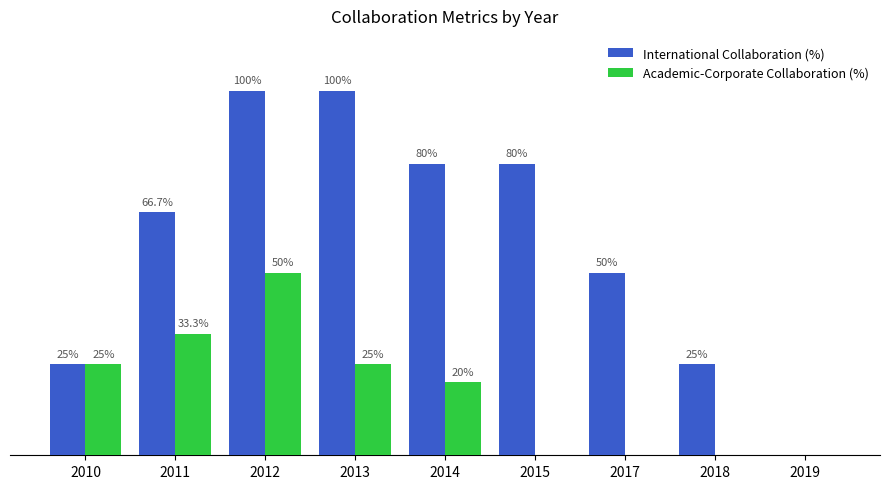

Between 2013 and 2019, which series saw the biggest shift?

International Collaboration (%)